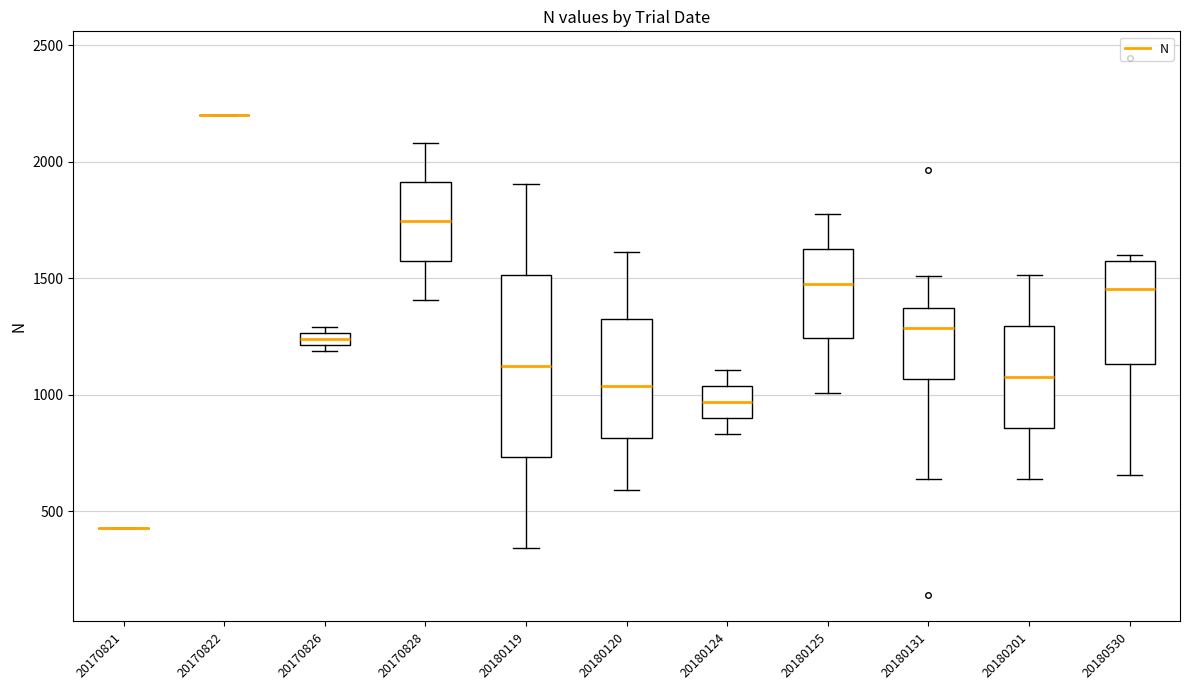

Where does the median line of the box at x = 20180119 sit on the y-axis? The values are not printed on the chart, so give them approximately, as read against the axis.

1100